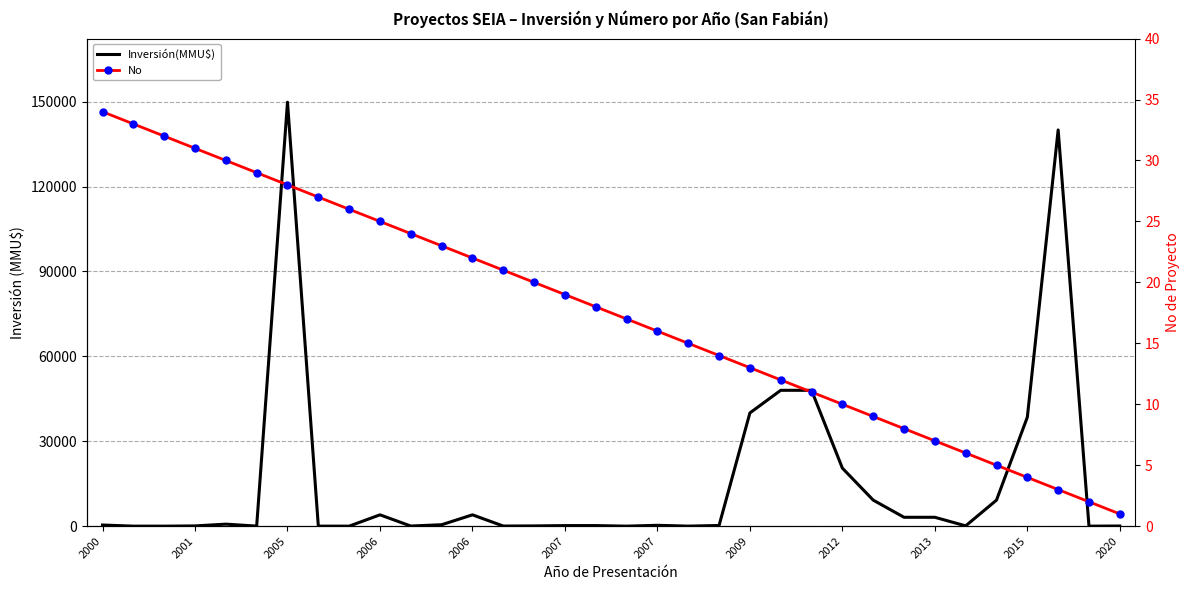

Which series changed the most between 2007 and 2009?

Inversión(MMU$)